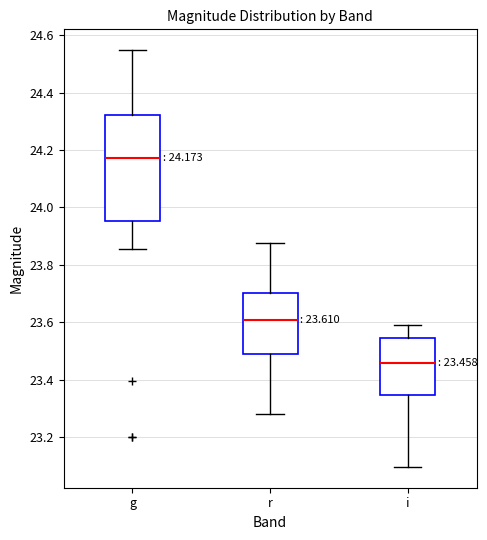

Which box has the highest median line?

g